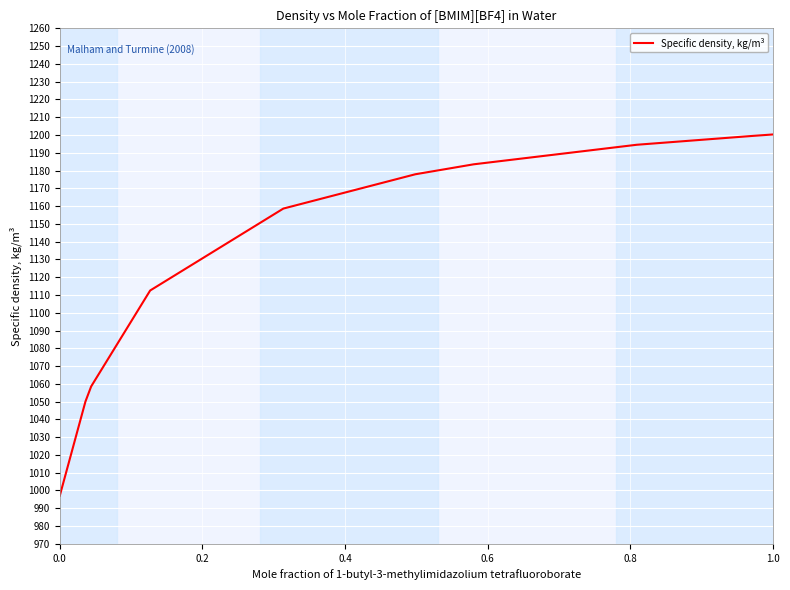

What is the smallest value displayed?

997.0